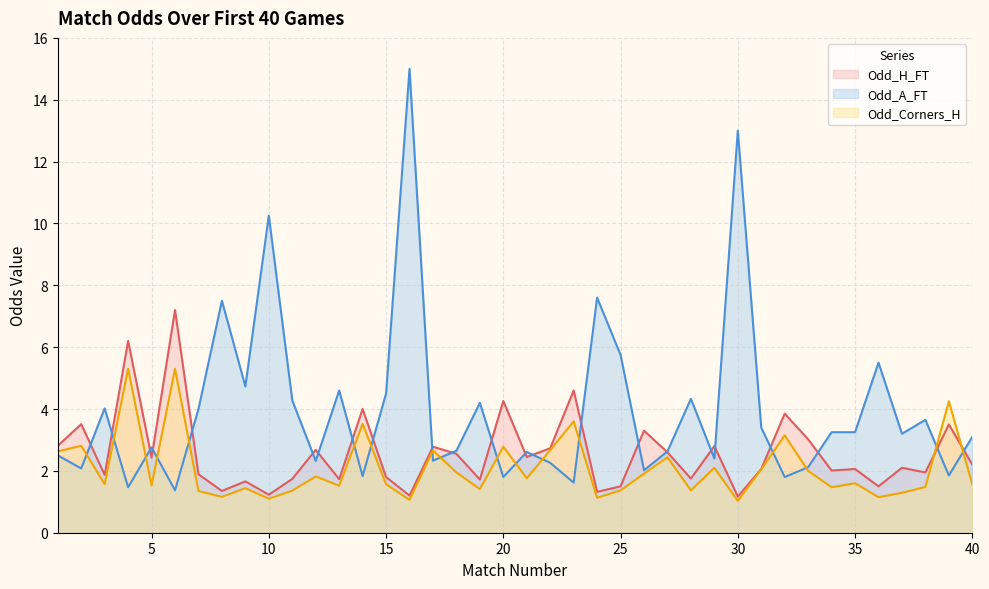

What is the value of the Odd_H_FT point at the 15th from the left?

1.8